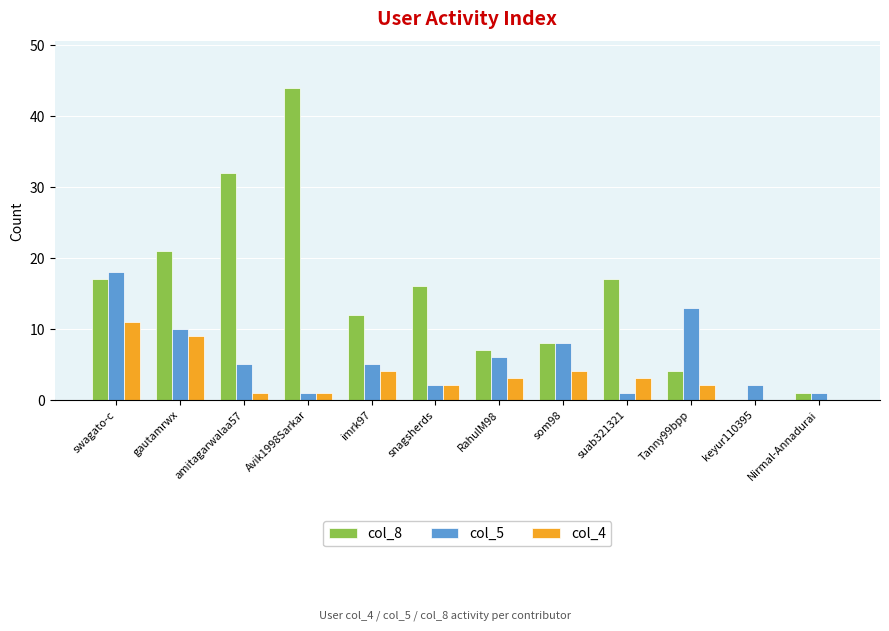

Is the value of col_8 at imrk97 greater than the value of col_5 at Tanny99bpp?

No